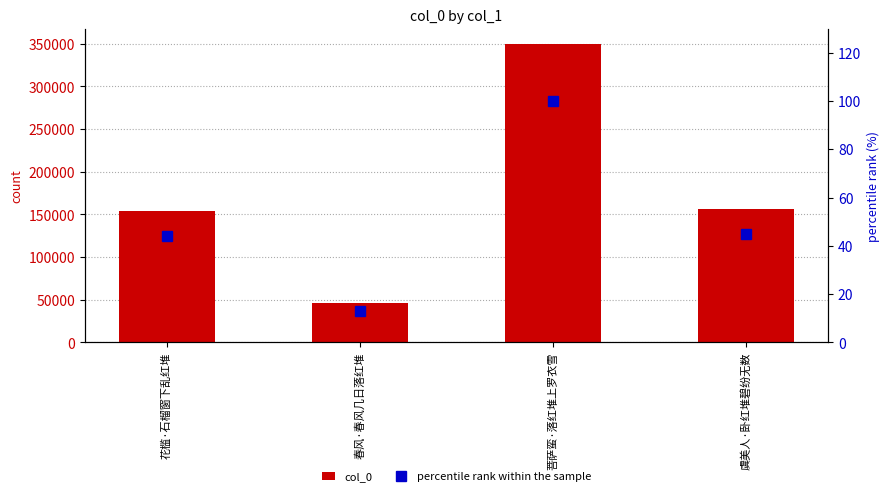

Reading right to left, list all the values displayed in this chart.

col_0: 156805.0	350245.0	46122.0	153710.0
percentile rank within the sample: 44.8	100.0	13.2	43.9